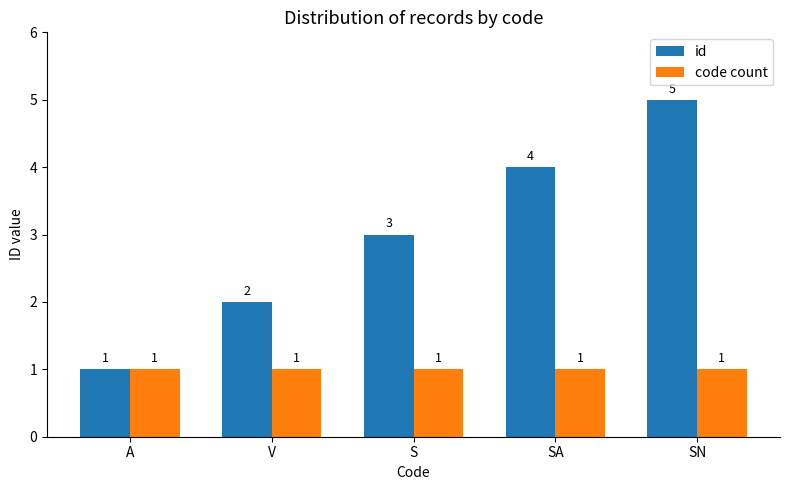

Is the value of code count at SN greater than the value of id at SA?

No